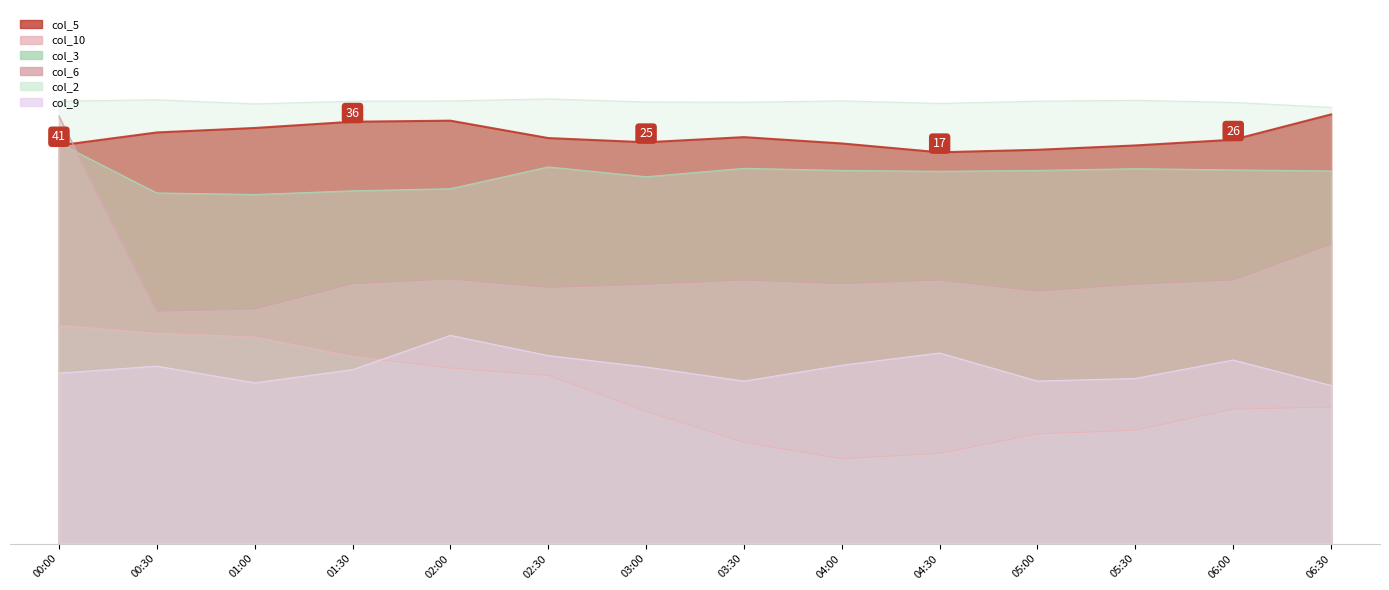

Where is the first local minimum for col_6?

00:30